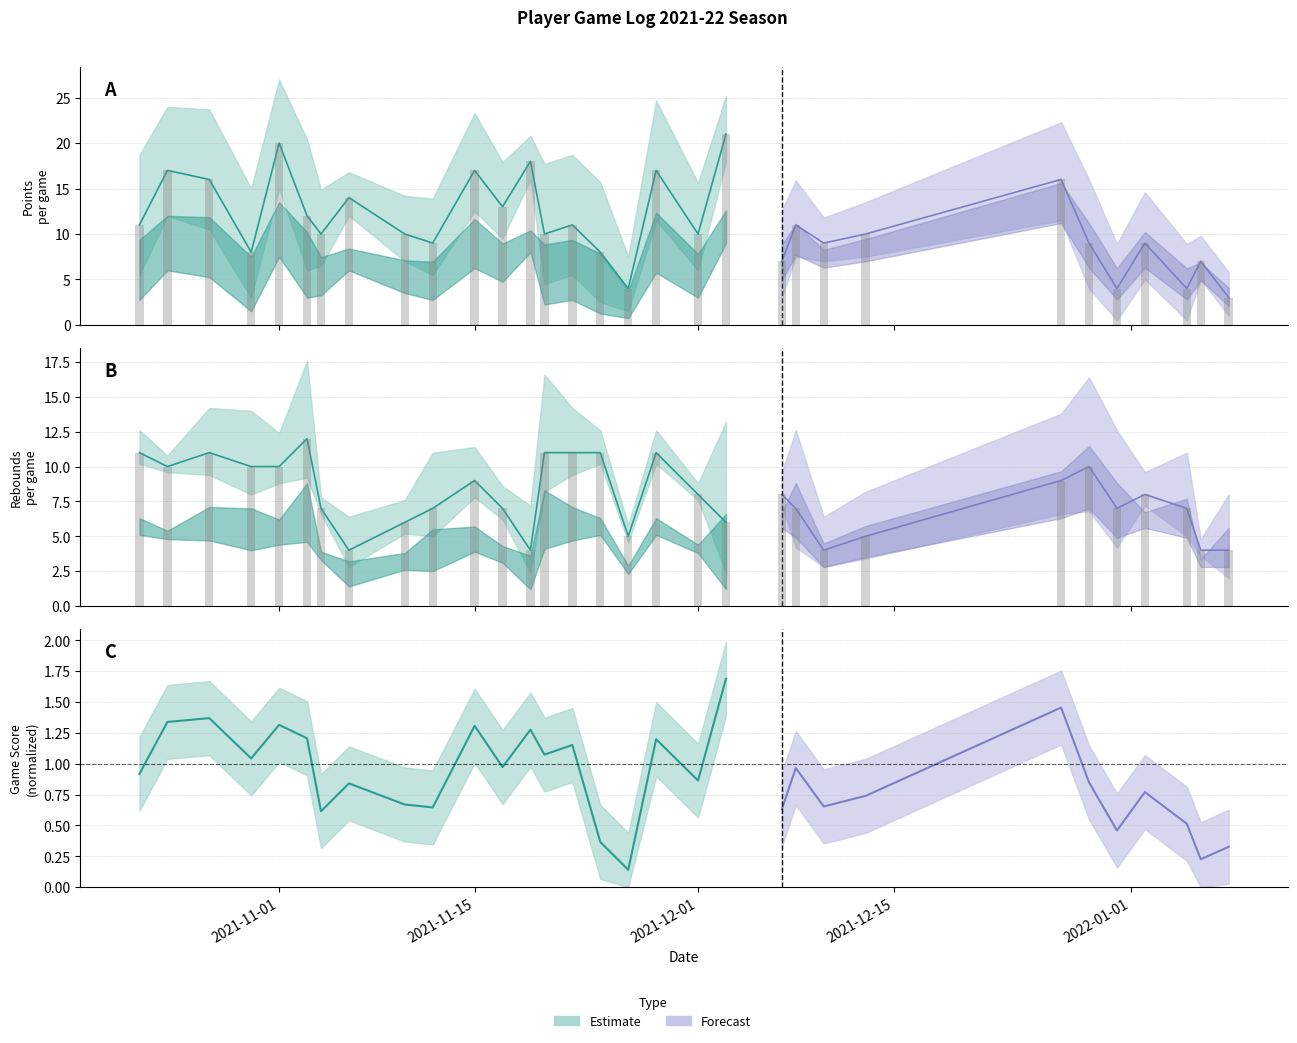

Is the value of PTS at 6 greater than the value of TRB at 11?

Yes